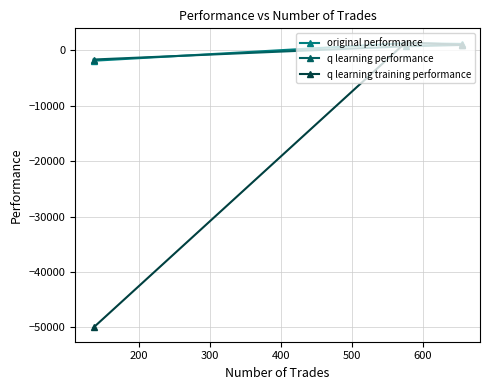

Which series has the widest spread of values?

q learning training performance